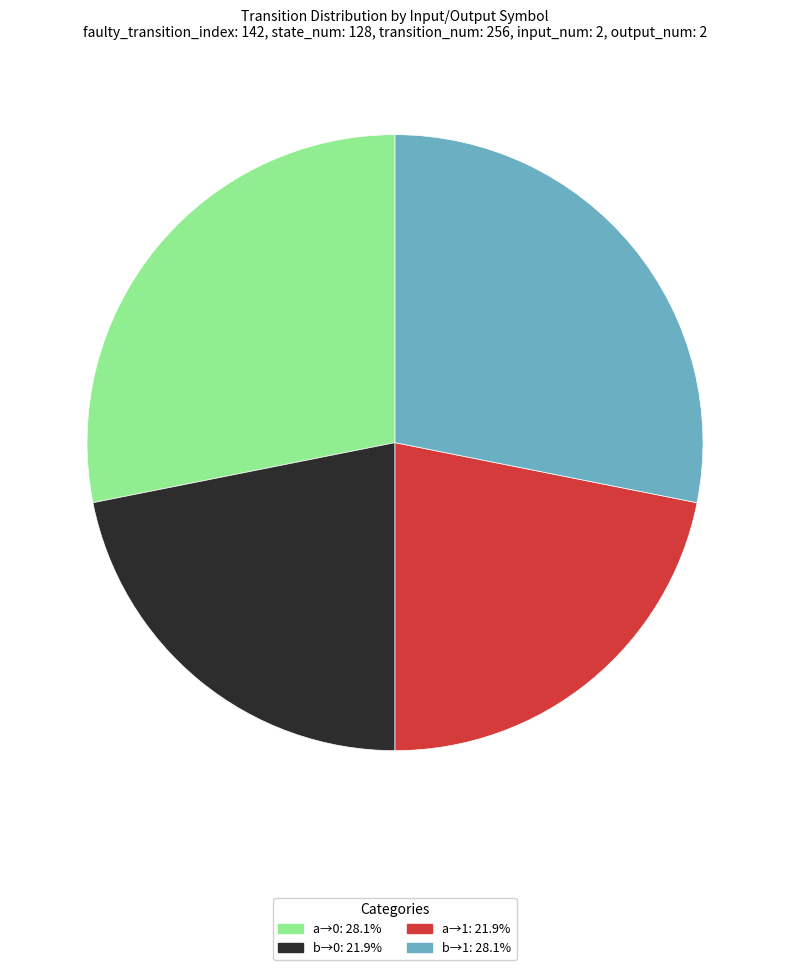

Does any single category account for the majority?

No